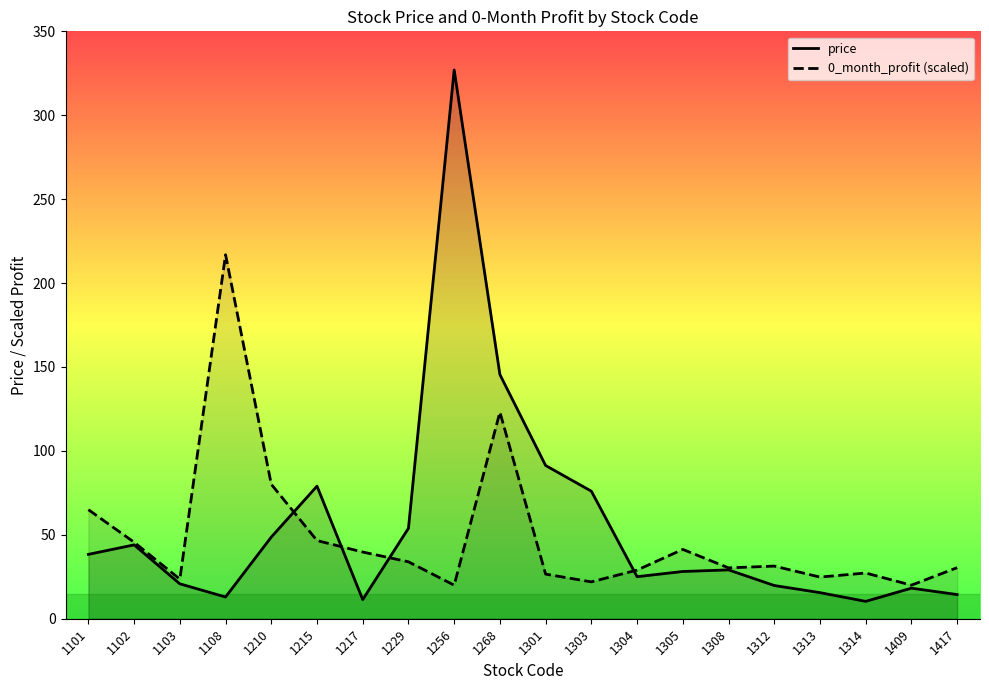

Reading left to right, list all the values displayed in this chart.

price: 38.4	44.0	20.8	12.9	48.6	79.0	11.4	53.9	327.0	145.5	91.3	76.0	25.1	28.1	29.1	19.8	15.6	10.3	18.2	14.4
0_month_profit (scaled): 65.0	45.6	23.6	216.9	80.1	46.6	39.7	33.9	20.0	123.1	26.6	22.0	29.0	41.3	30.3	31.4	24.8	27.2	20.0	30.4